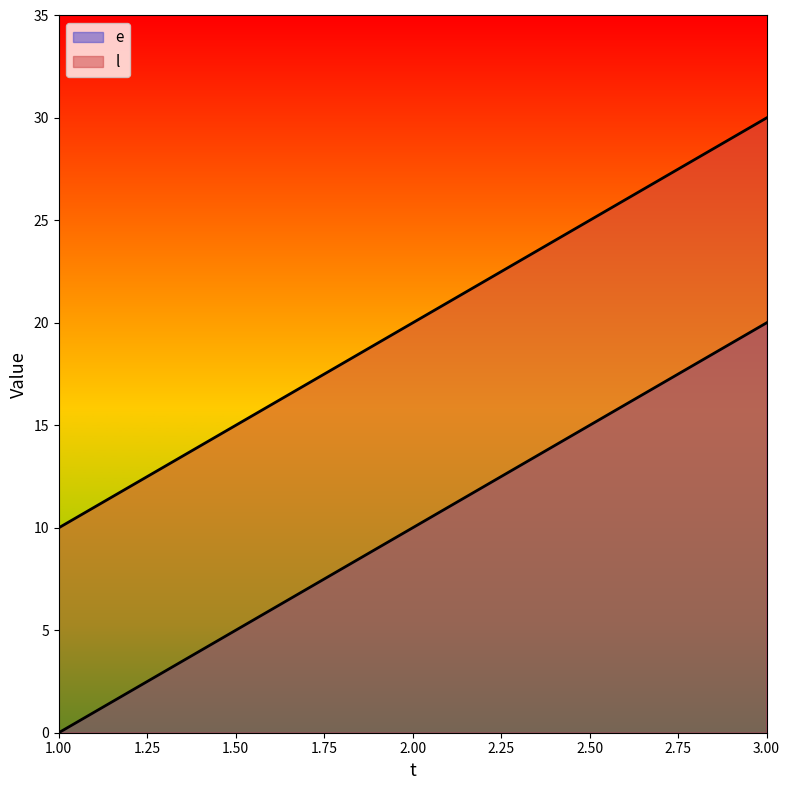

Between 1 and 3, which series saw the biggest shift?

e